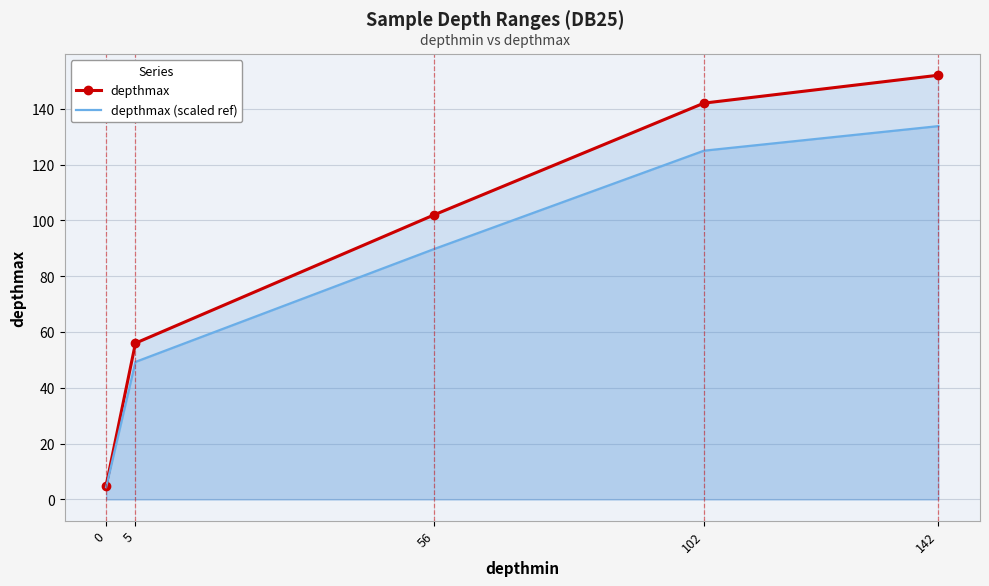

Which series has the largest total across all categories?

depthmax